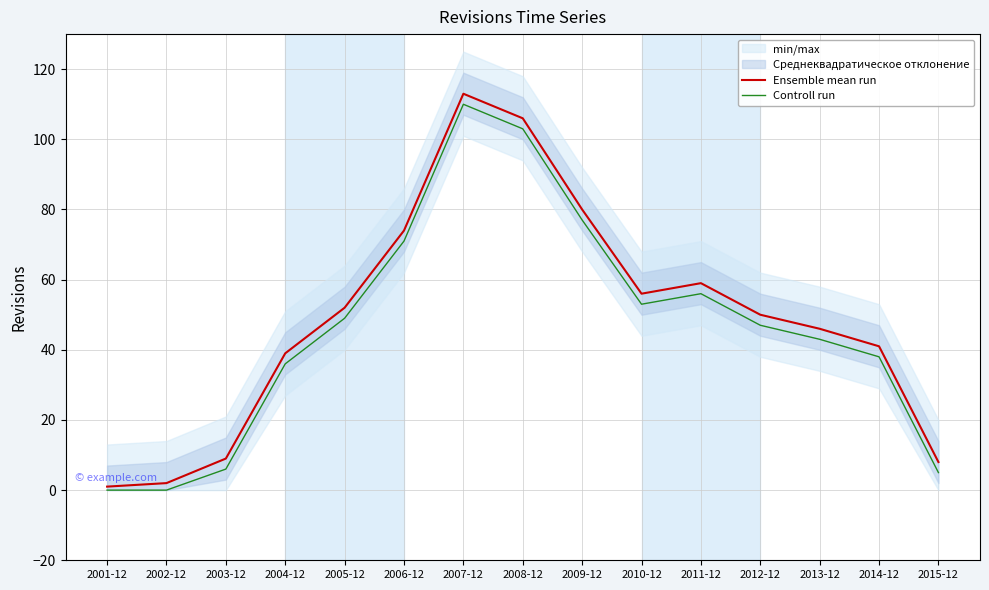

At which category does Controll run reach its first local peak?

2007-12